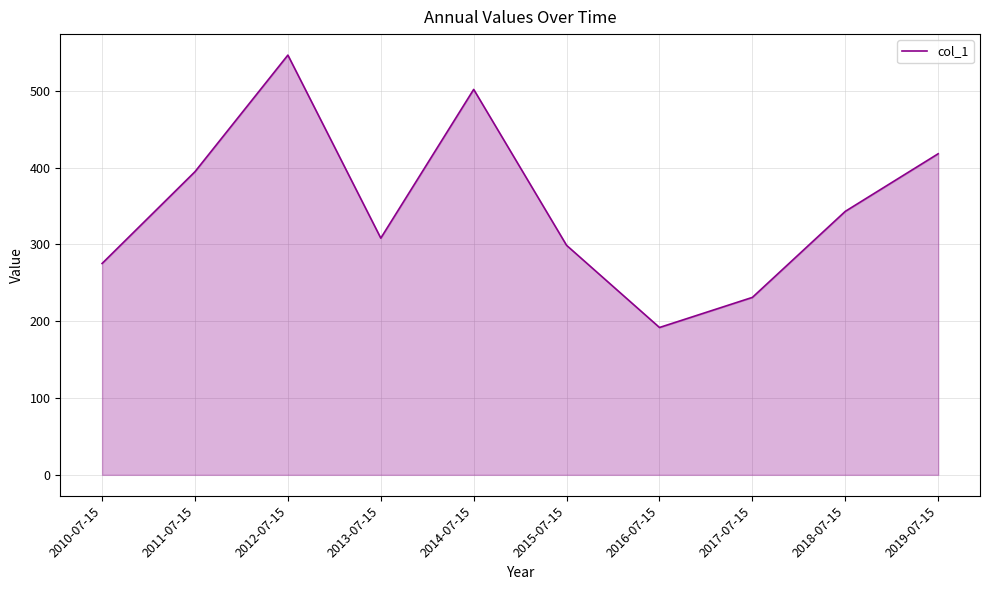

Which label corresponds to the largest value in the chart?

2012-07-15